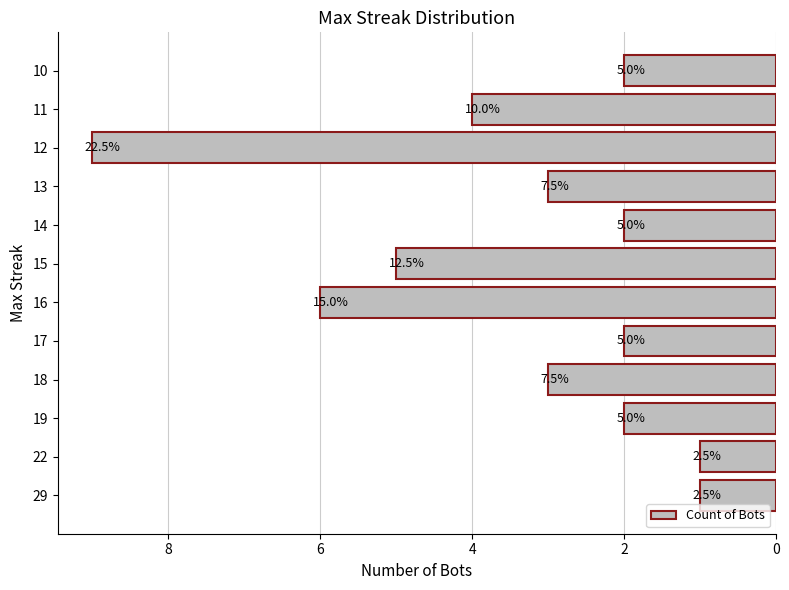

Are the bars horizontal?

Yes